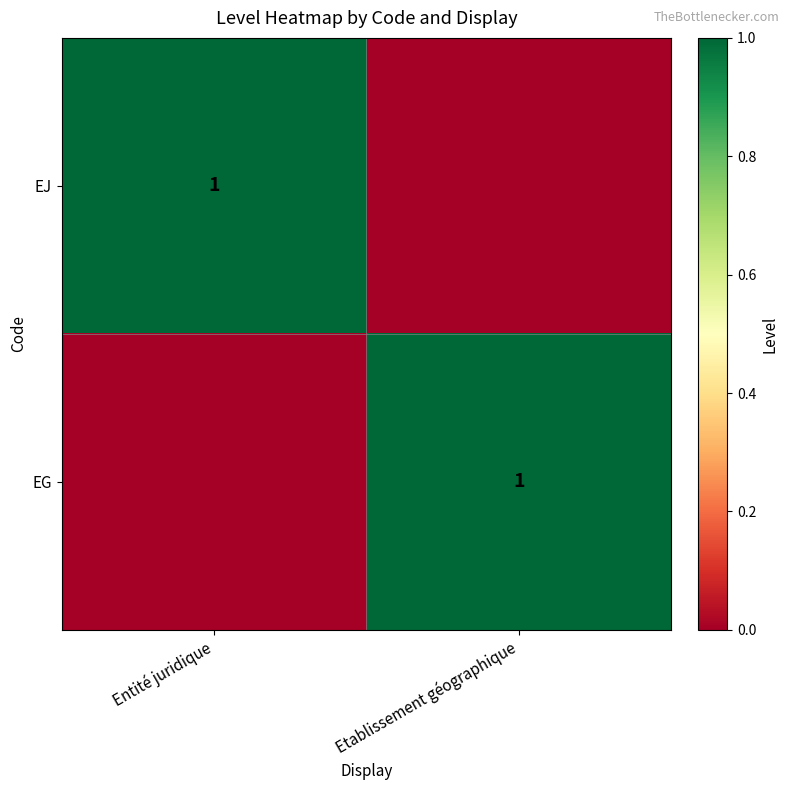

True or false: EG has a value of 1 at Etablissement géographique.

True